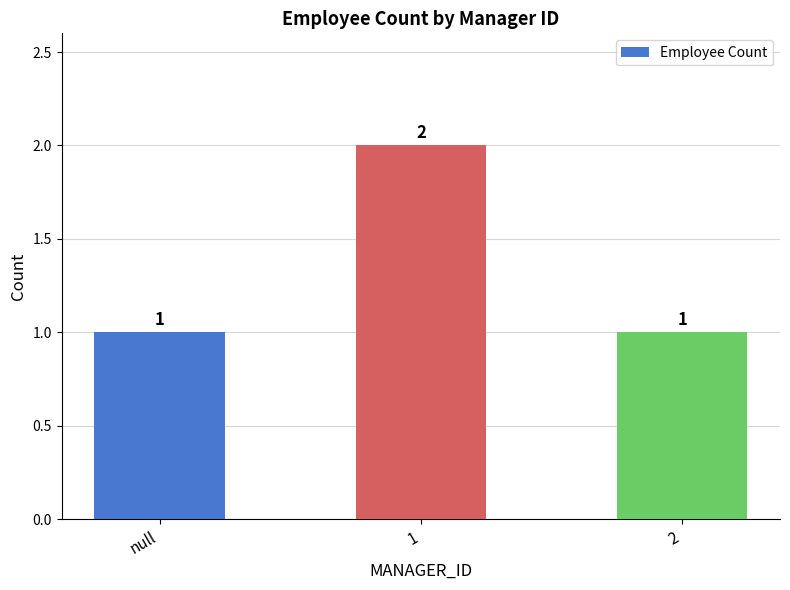

What is the difference between the maximum and second lowest values?

1